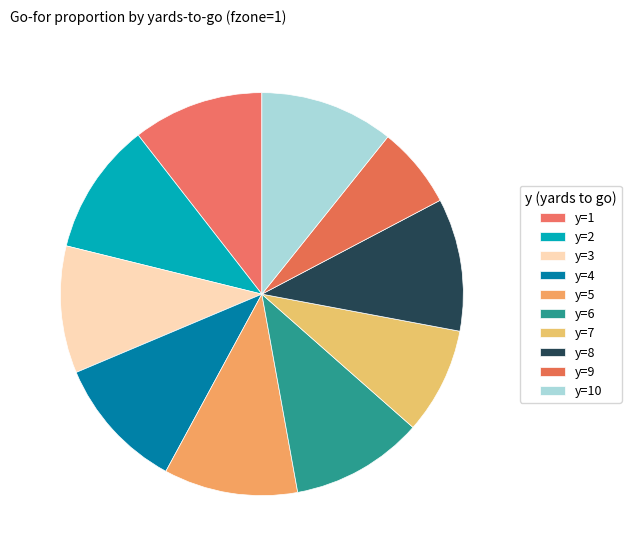

Is it true that y=6 is 20% of the pie?

False